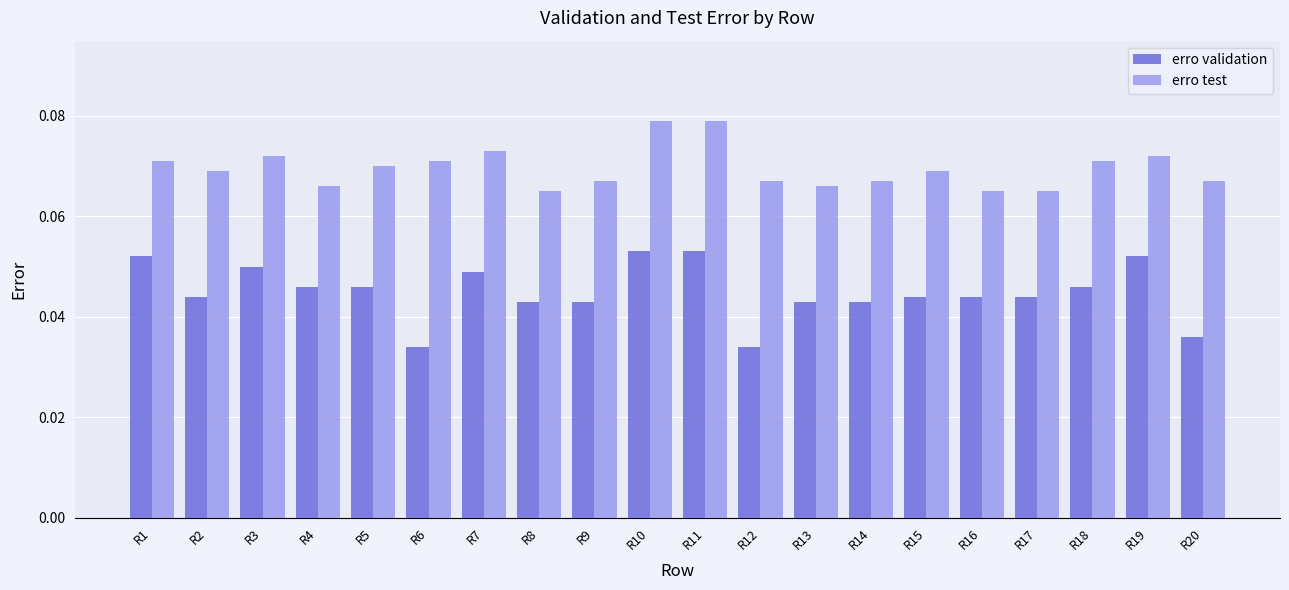

What is the sum of all erro test values?

1.4